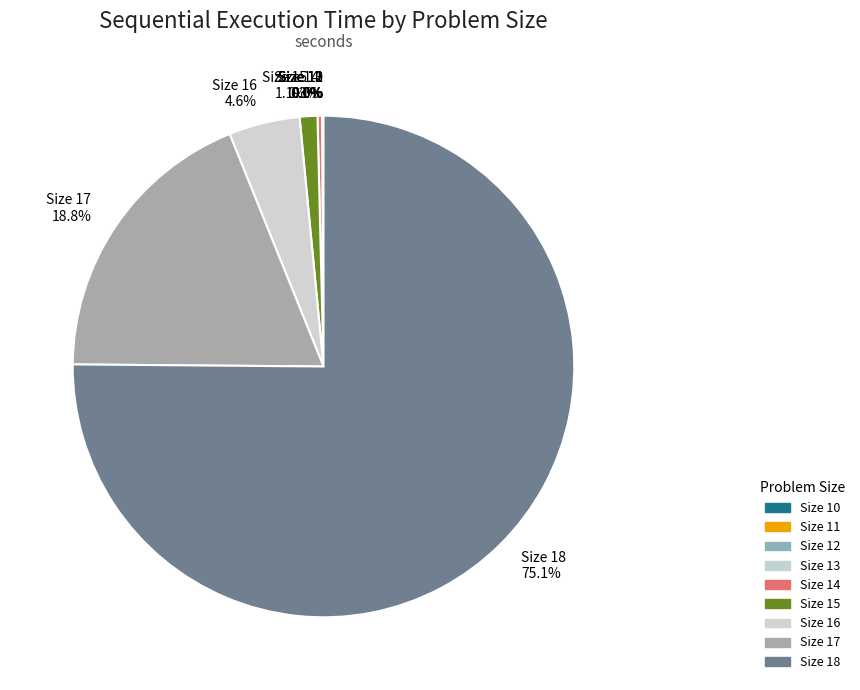

Does any single category account for the majority?

Yes